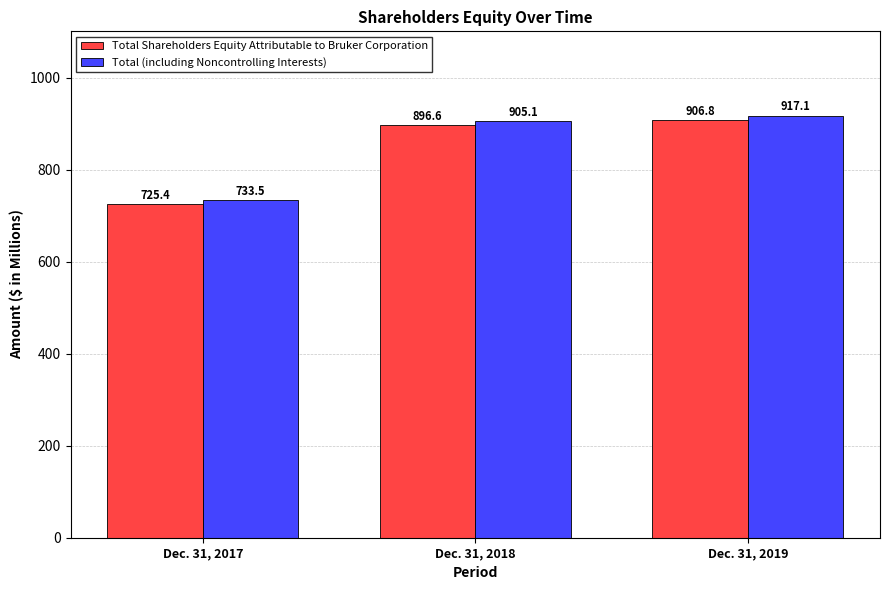

Which category has the lowest value across all series?

Dec. 31, 2017